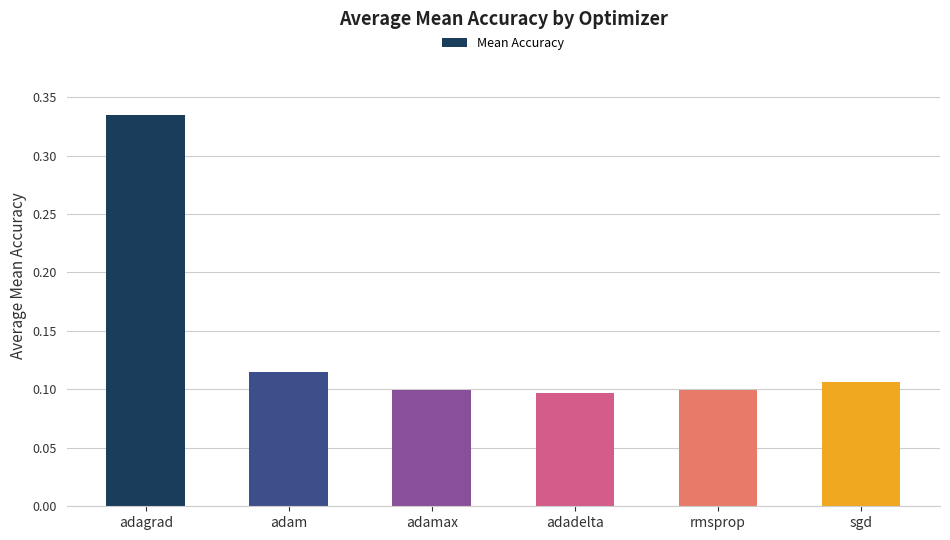

What position from the left is rmsprop?

5